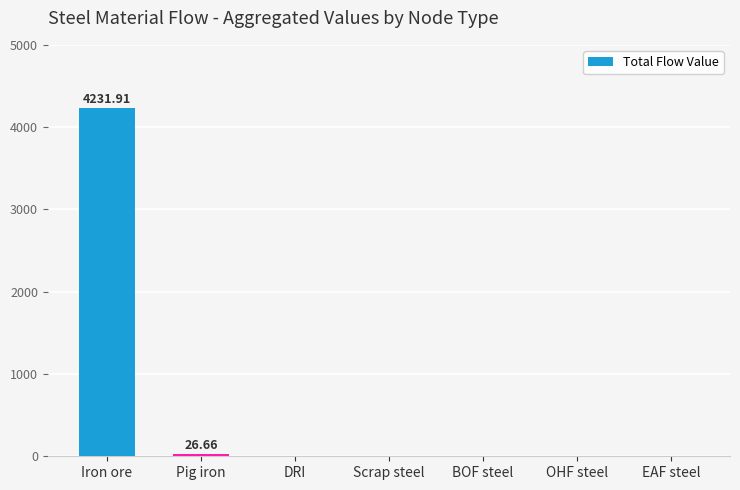

Reading left to right, list all the values displayed in this chart.

4231.9	26.7	0.0	0.0	0.0	0.0	0.0